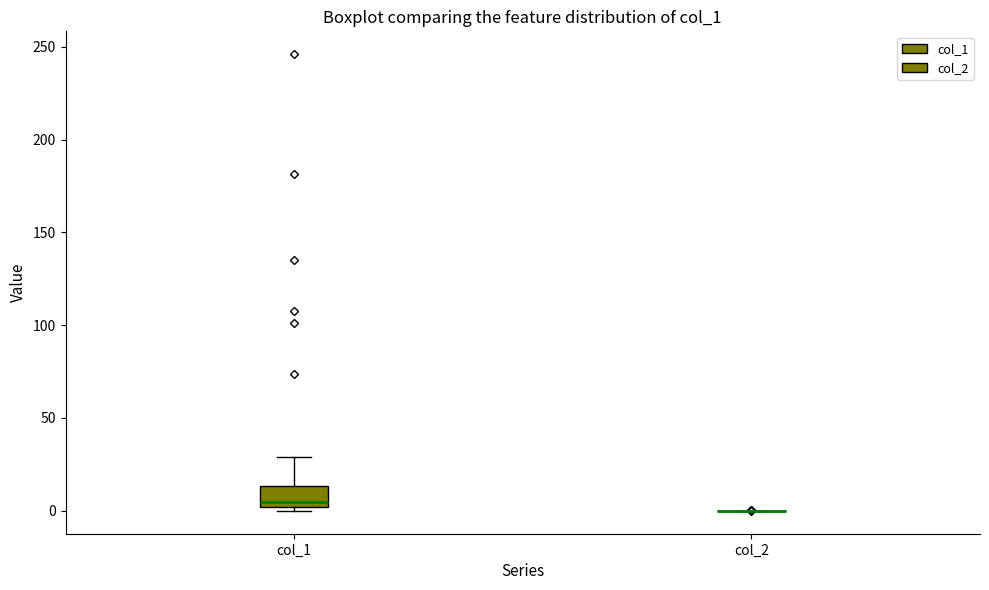

Which box is the tallest, from its lower edge to its upper edge?

col_1